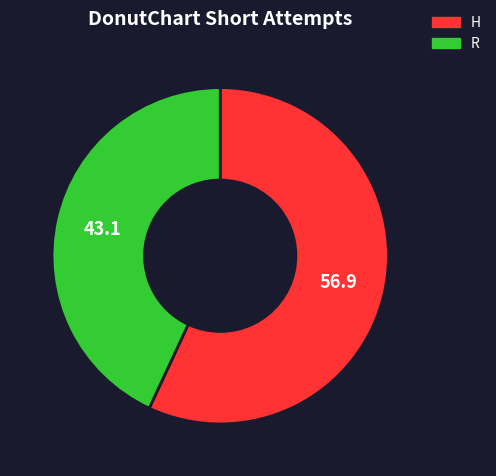

Combined, do R and H account for over 50%?

Yes